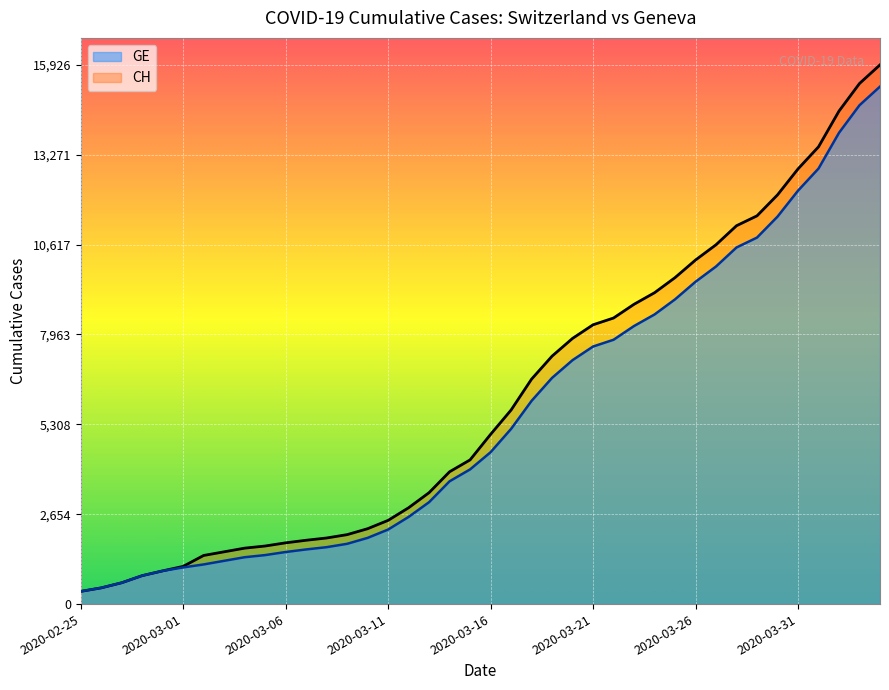

What is the label of the 3rd point from the left?

2020-02-27